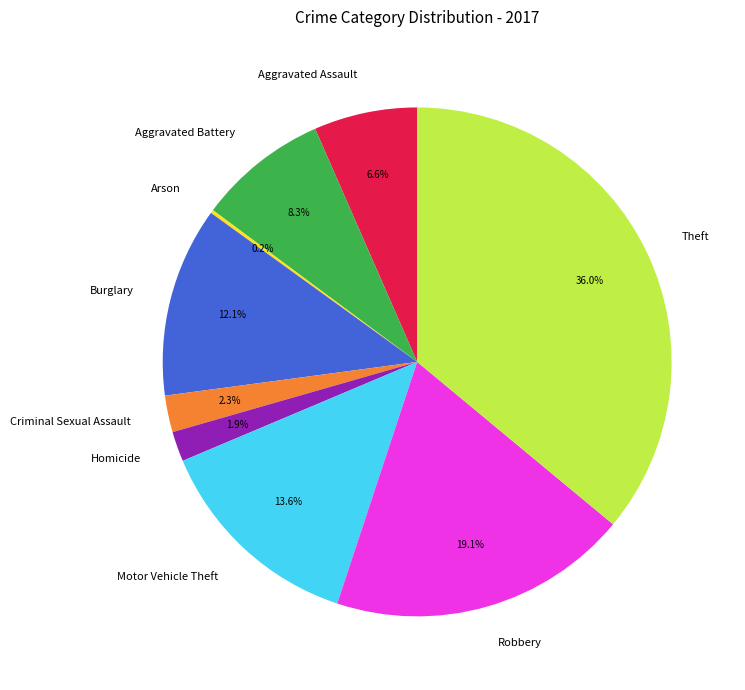

What percentage is NOT represented by Robbery?

80.9%